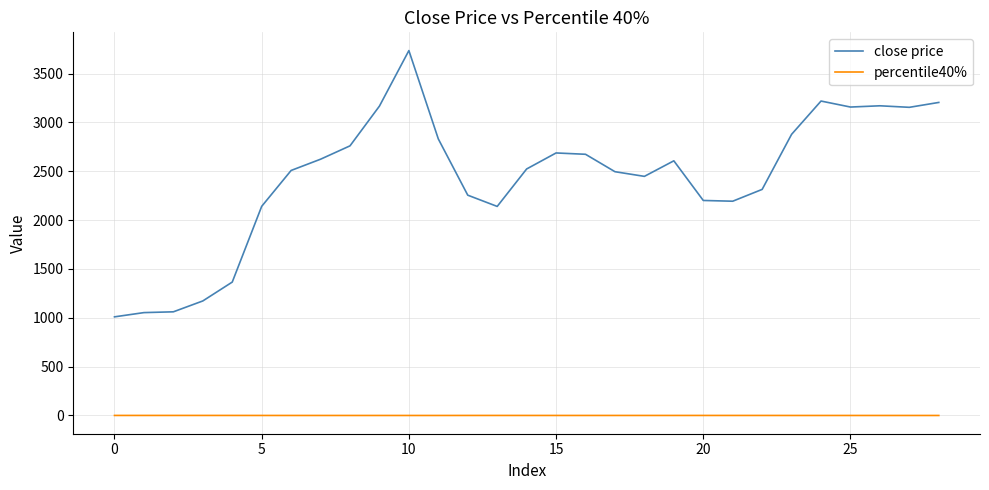

Does the chart display data point markers on the line(s)?

No